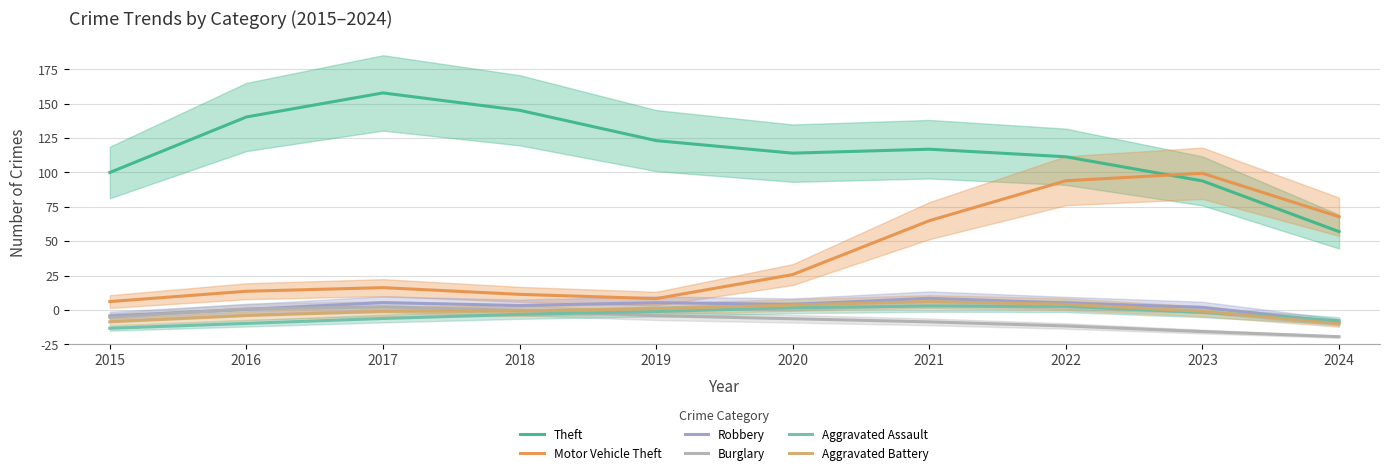

Where is Robbery nearest to the value 19?

2016